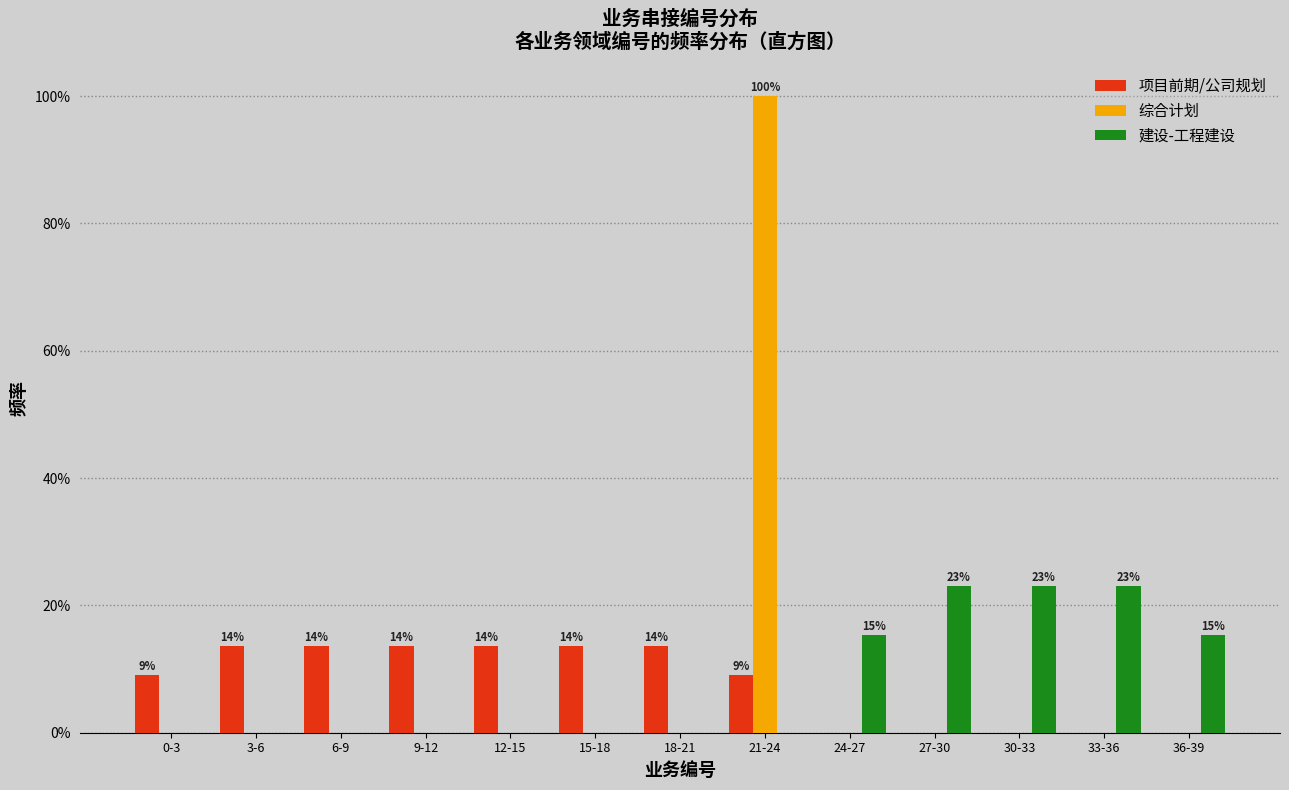

What is the total value across all series at 12-15?

13.6